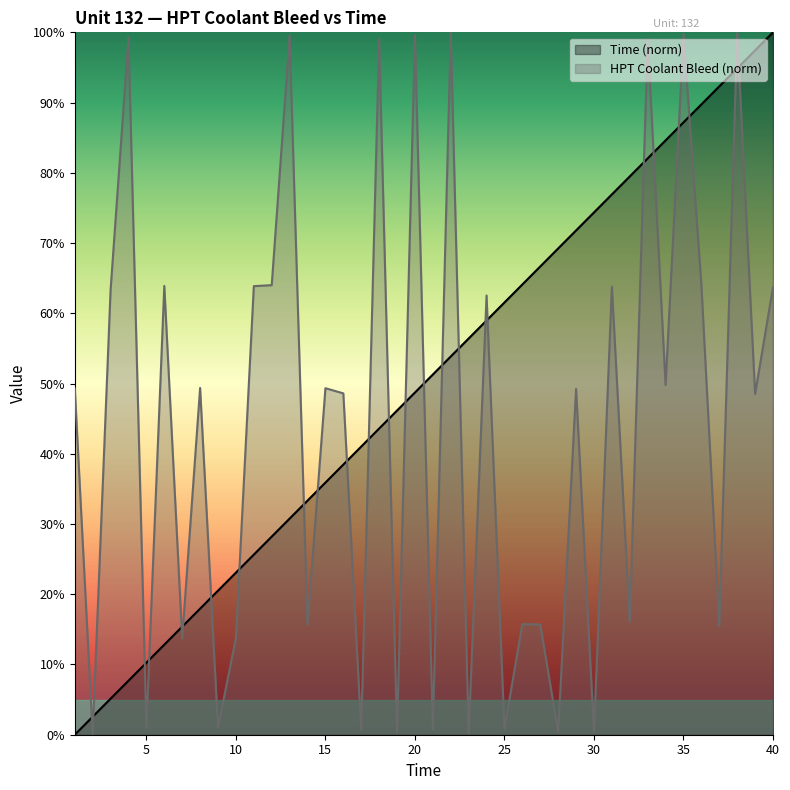

At how many categories does at least one series exceed 24?

35